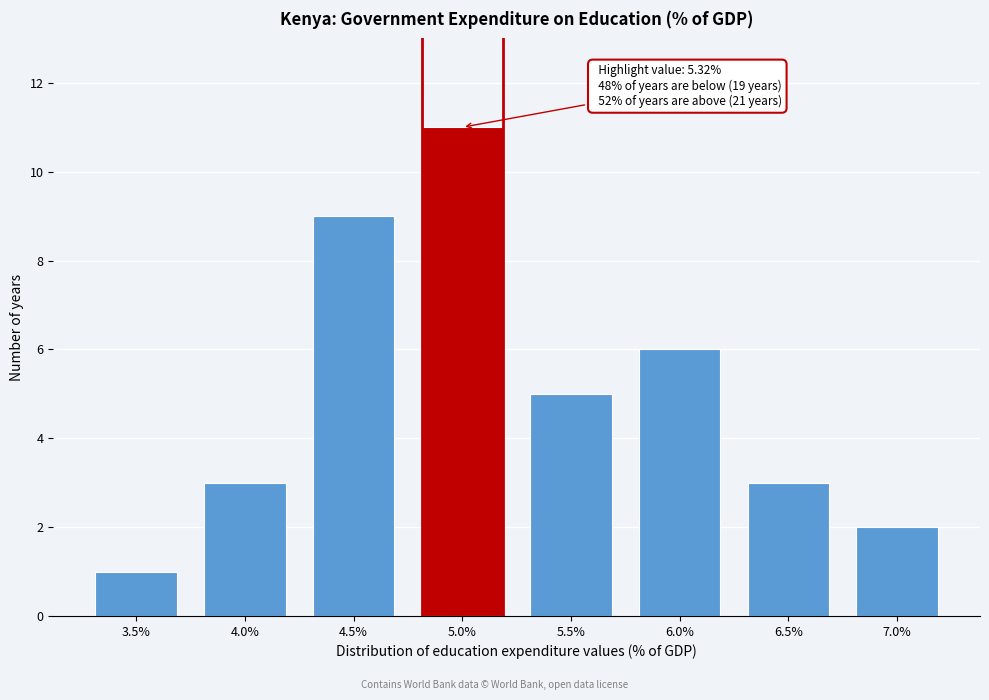

Reading right to left, what are all the values shown in this chart?

7.0%=2	6.5%=3	6.0%=6	5.5%=5	5.0%=11	4.5%=9	4.0%=3	3.5%=1